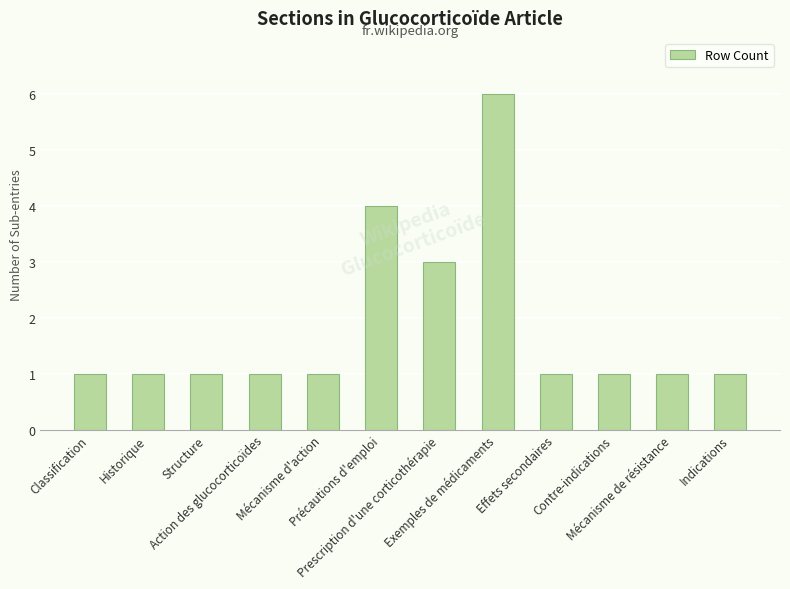

What is the difference between the maximum and minimum values?

5